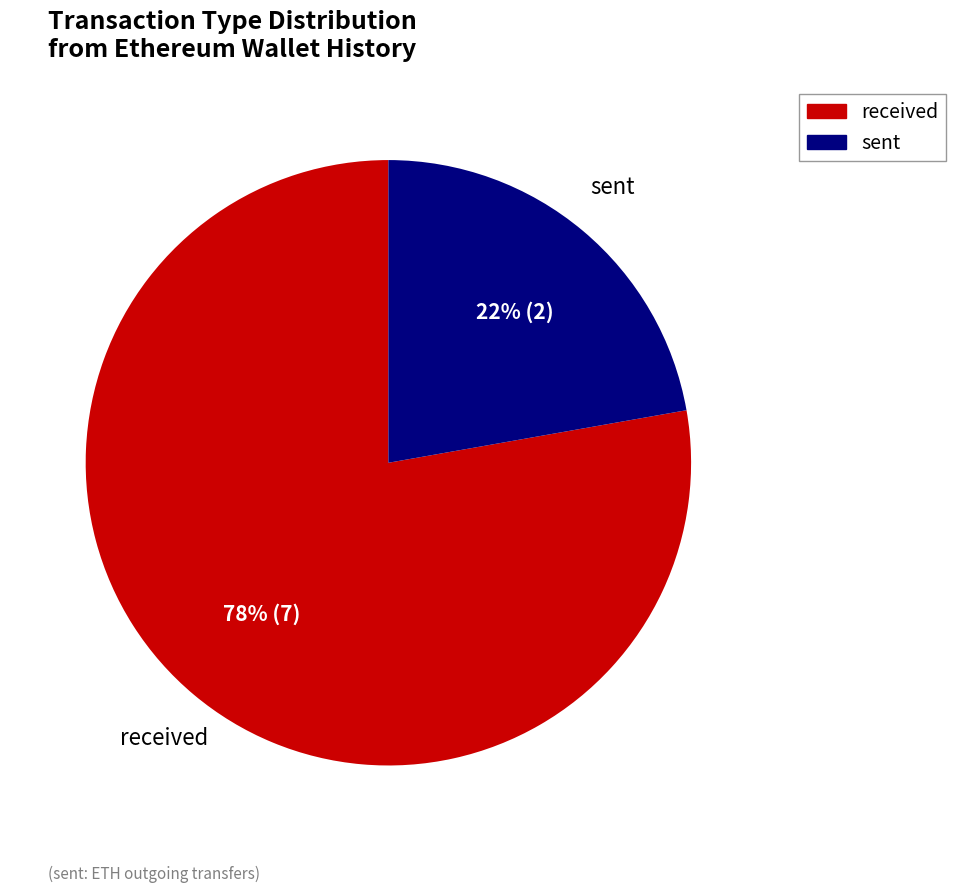

Is sent the majority of the pie?

No